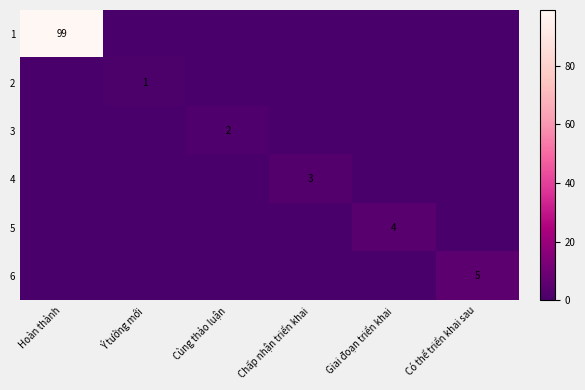

The 6 series shows 9 at Có thể triển khai sau. True or false?

False